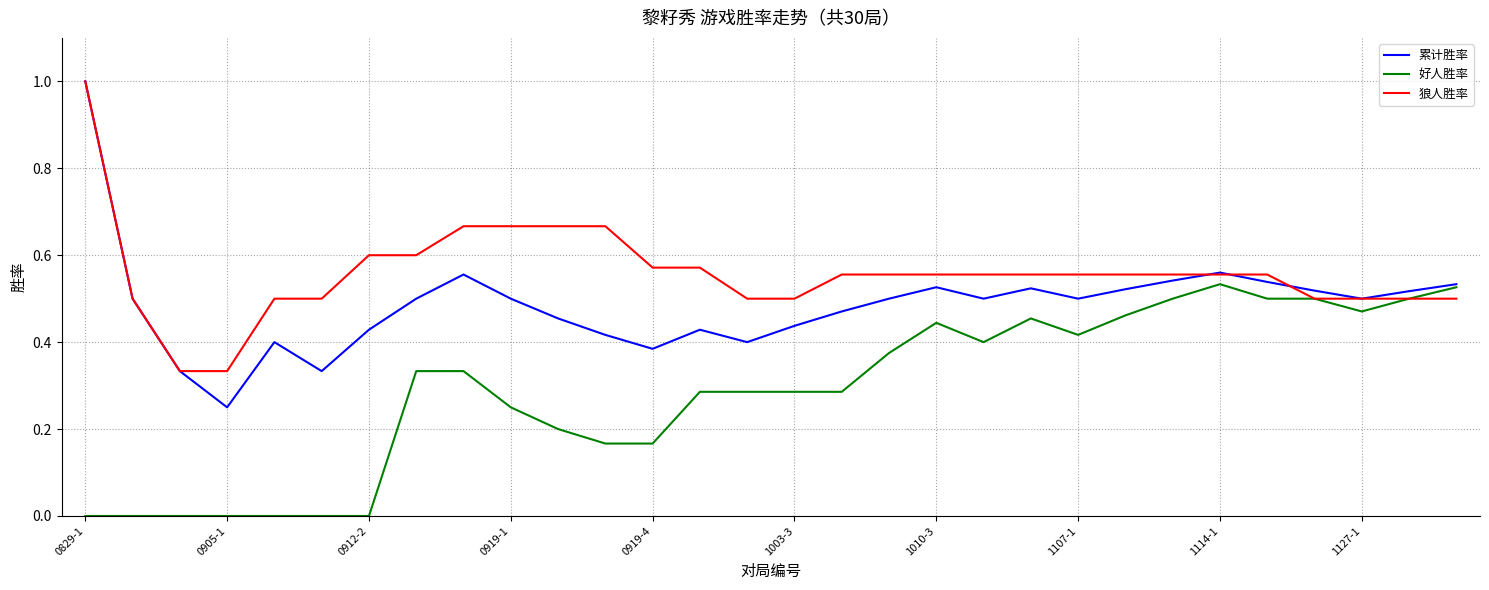

Rank the series by their average value, from lowest to highest.

好人胜率, 累计胜率, 狼人胜率